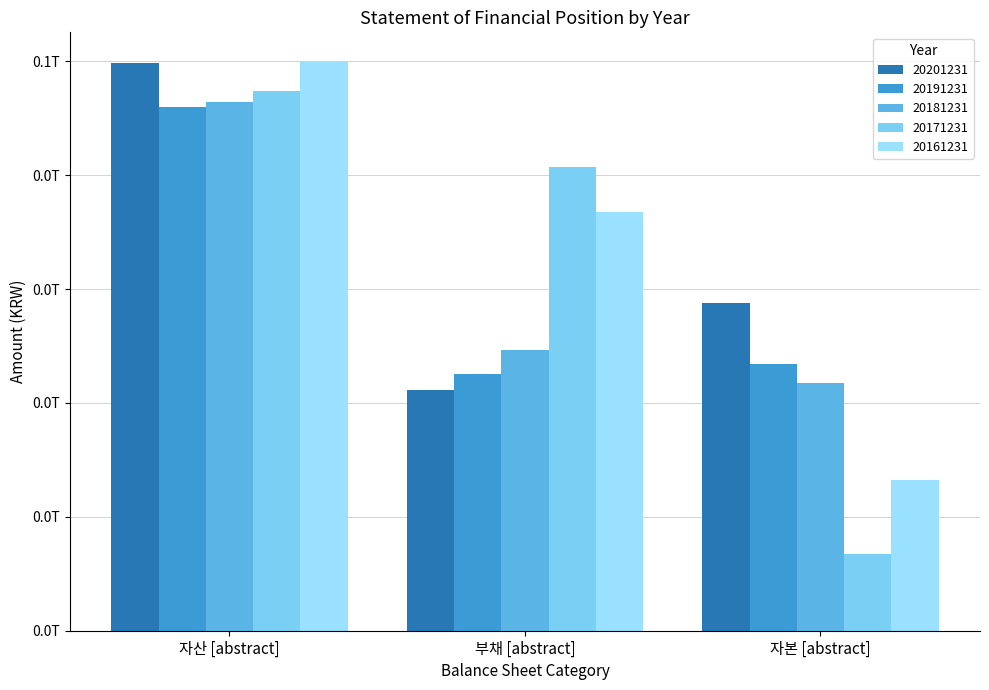

Does the chart contain stacked bars?

No